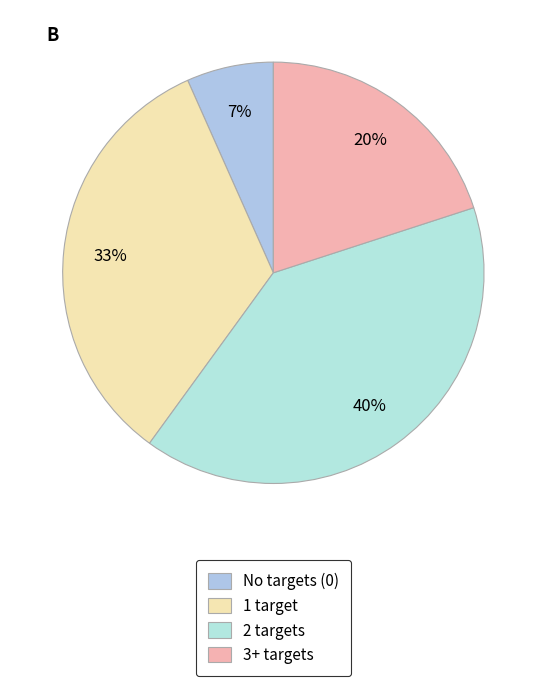

Is there a majority slice in this chart?

No